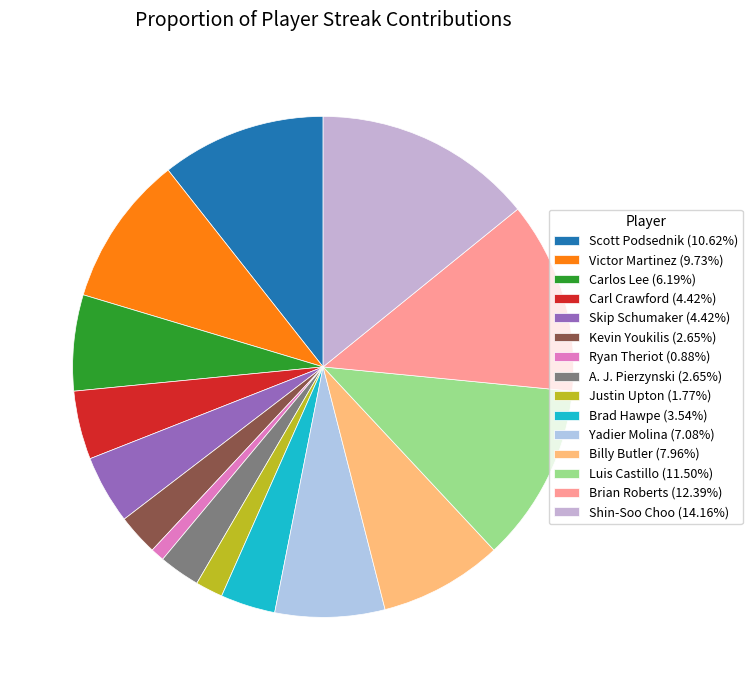

How many segments does this pie chart have?

15